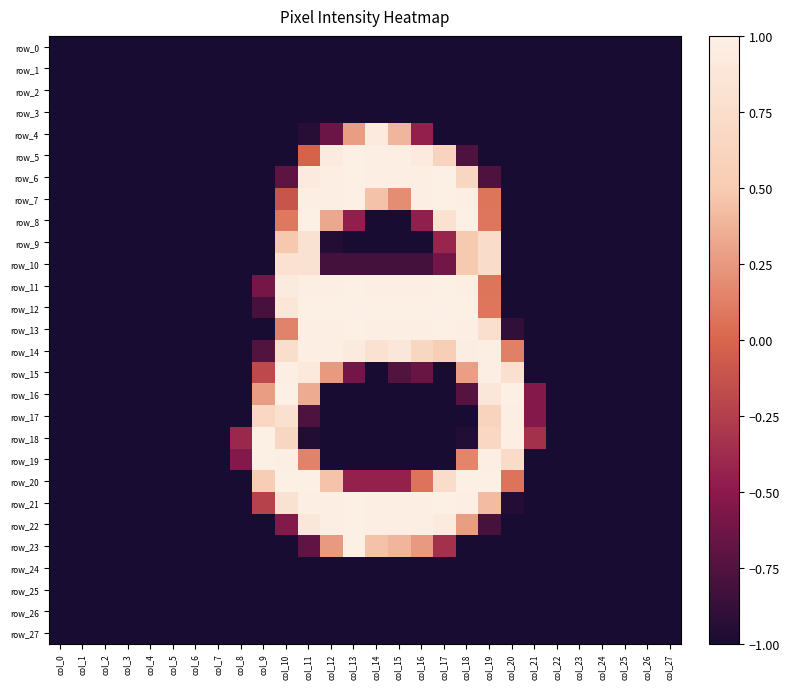

What is the difference between the maximum and minimum values in the row_19 series?

2.0